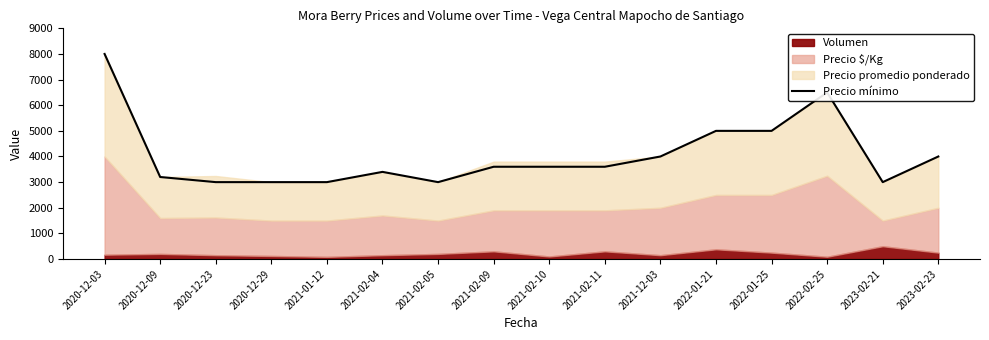

Rank the categories by value from highest to lowest.

2020-12-03, 2022-02-25, 2022-01-21, 2022-01-25, 2021-12-03, 2023-02-23, 2021-02-09, 2021-02-10, 2021-02-11, 2021-02-04, 2020-12-09, 2020-12-23, 2020-12-29, 2021-01-12, 2021-02-05, 2023-02-21